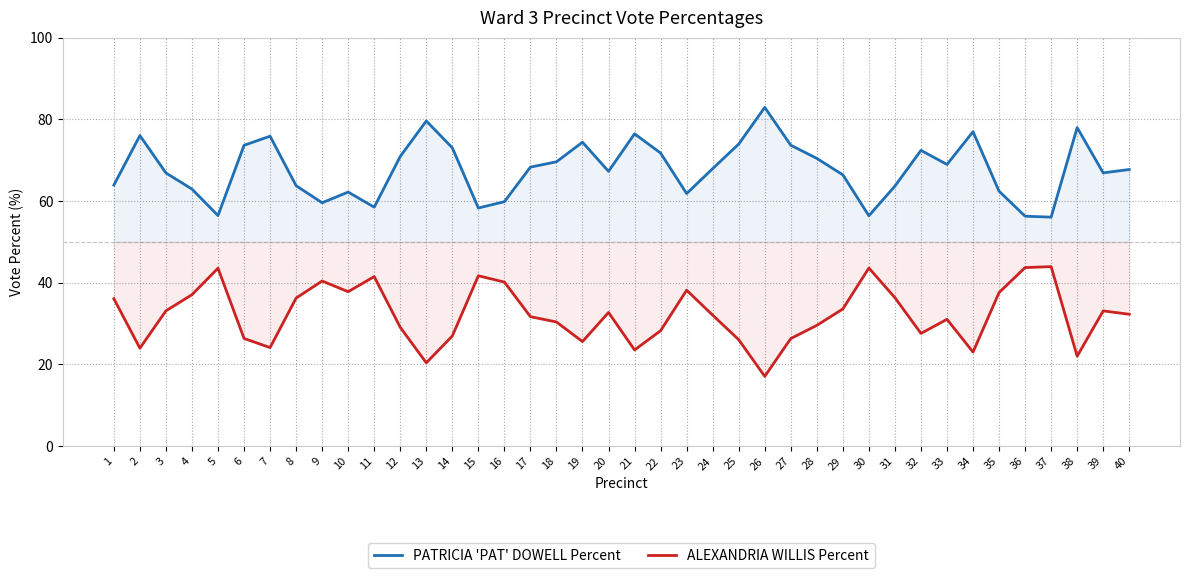

At which category is the sum across all series the highest?

1